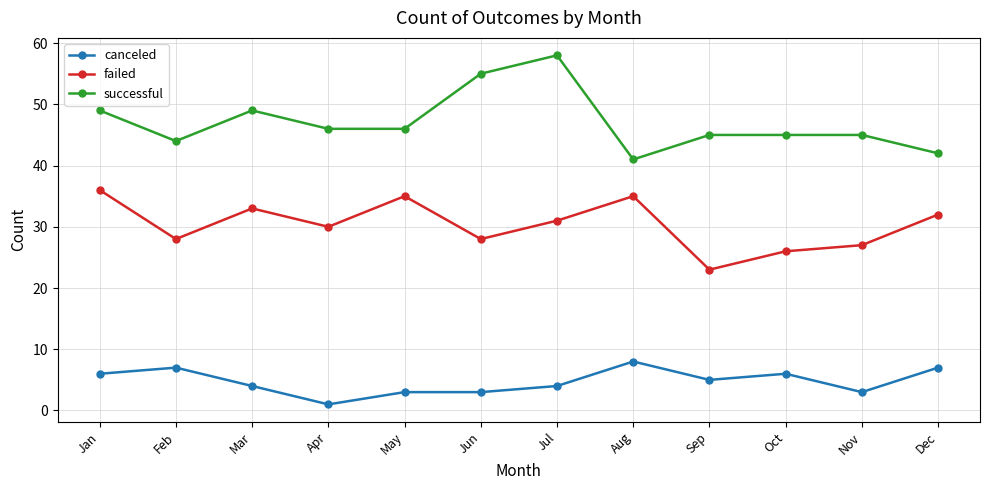

What is the greatest value displayed?

58